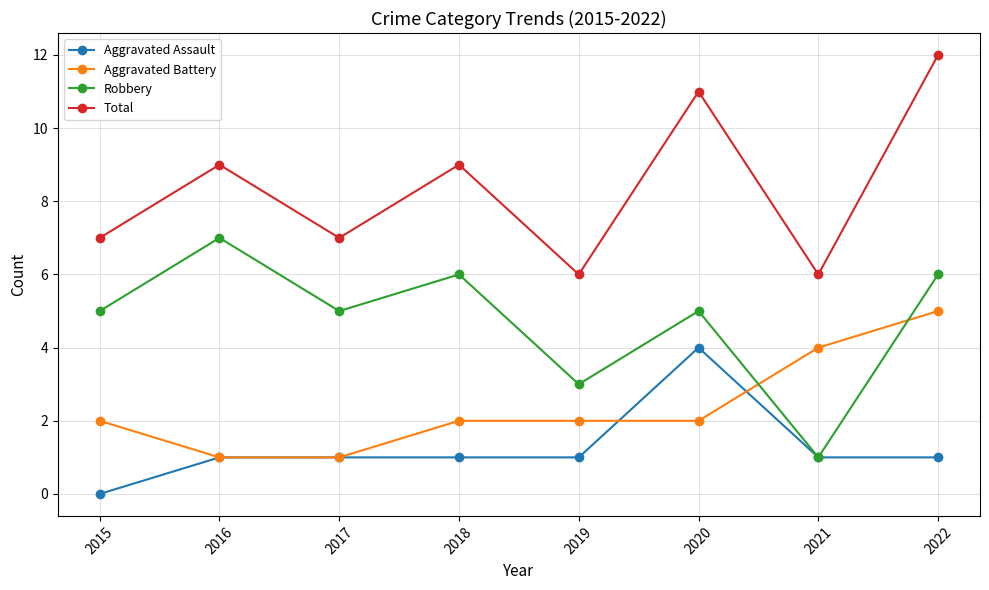

Between 2016 and 2019, which series saw the biggest shift?

Robbery